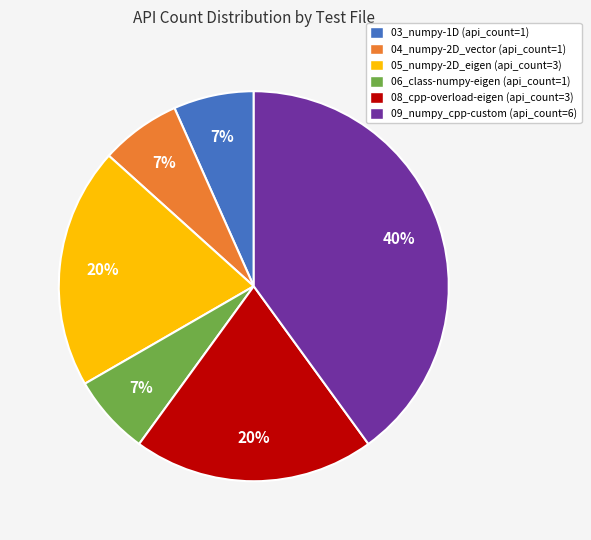

Is 08_cpp-overload-eigen the majority of the pie?

No